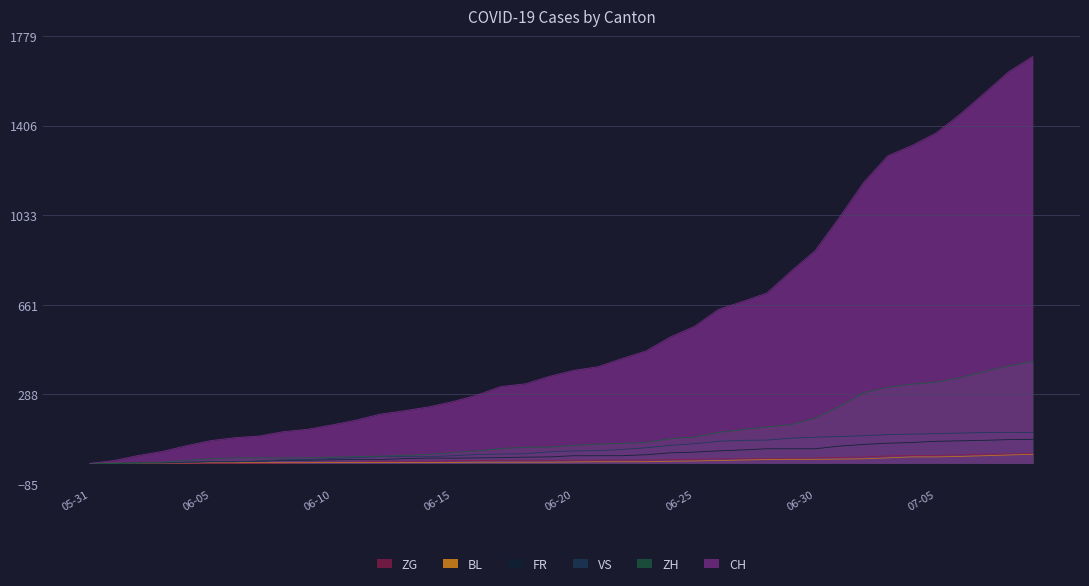

What is the average value of the ZH series?

124